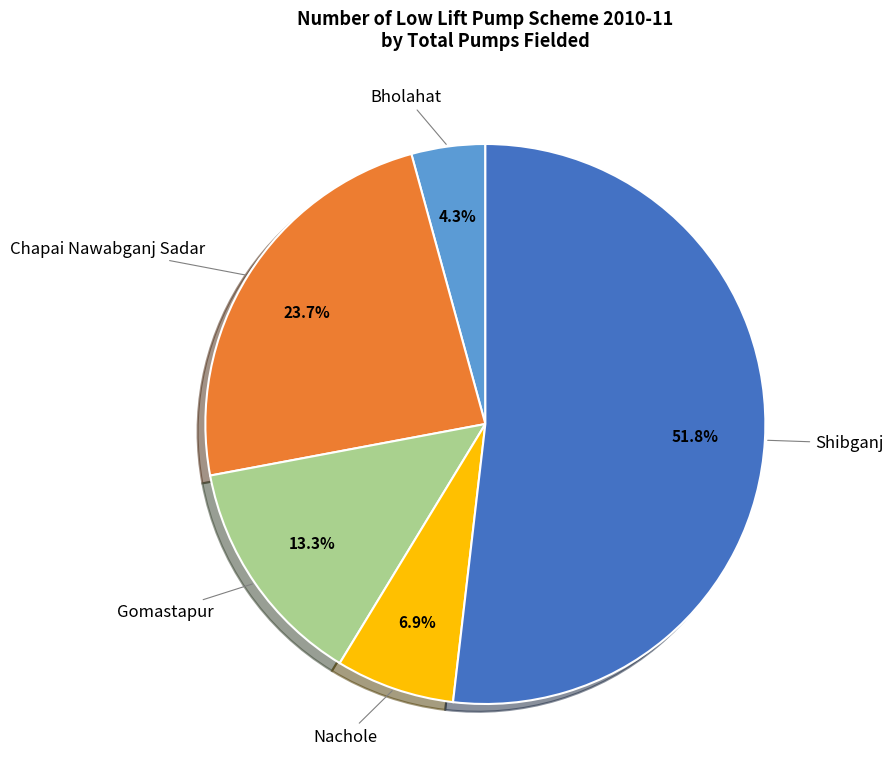

Does any single category account for the majority?

Yes